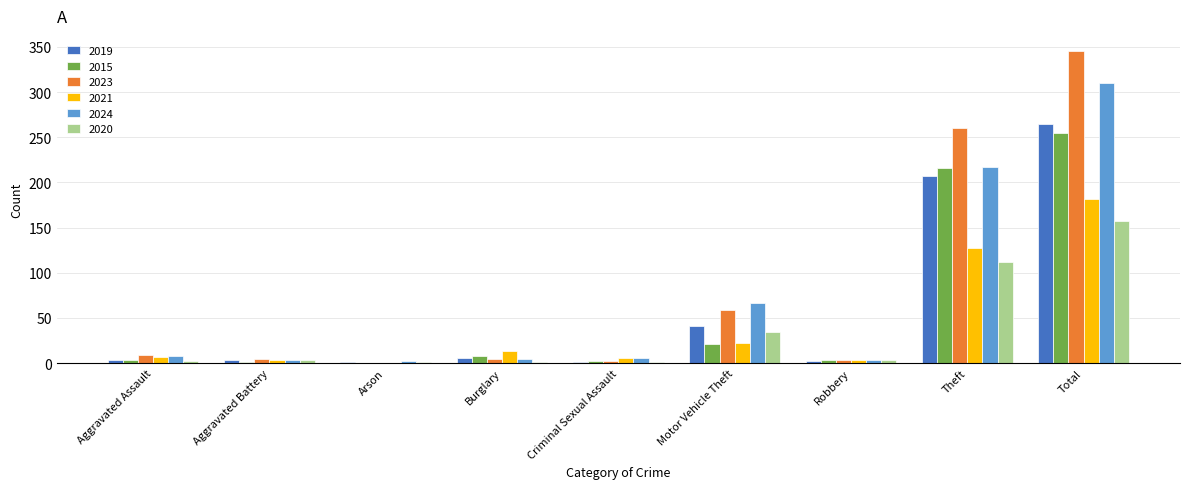

At which category is the sum across all series the highest?

Total